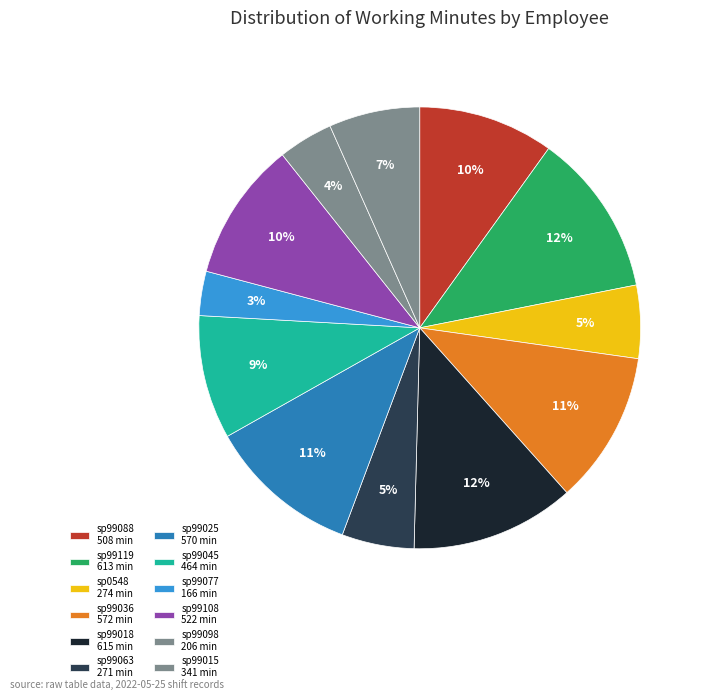

Count the number of slices in the pie.

12